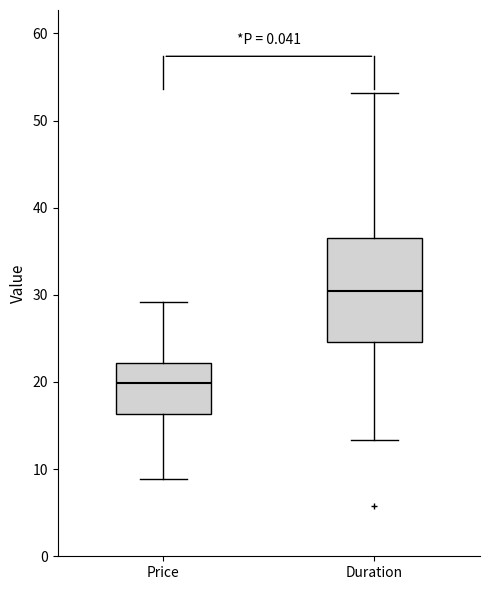

Comparing the boxes themselves (not the whiskers), which one is the tallest?

Duration